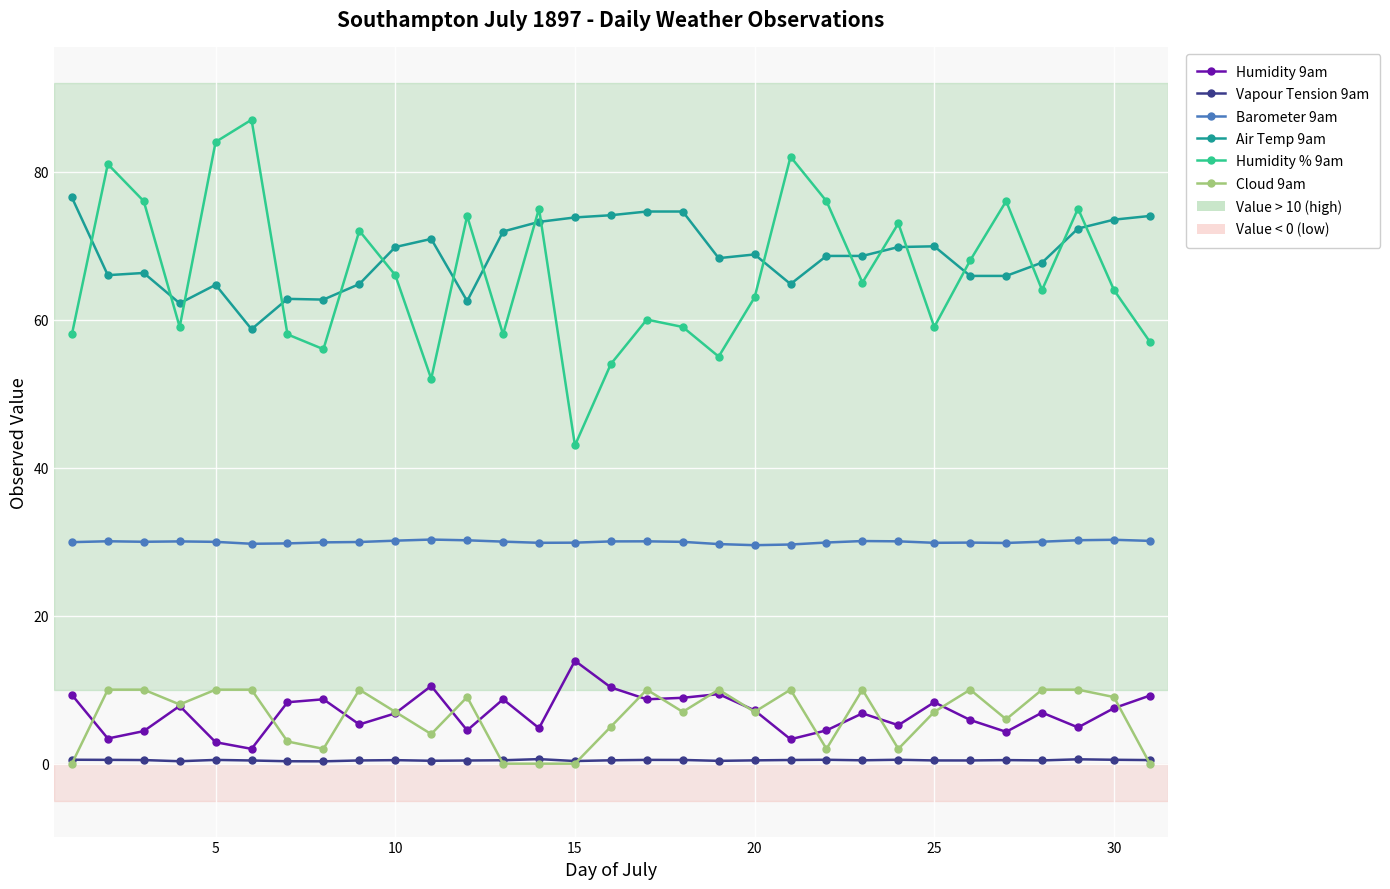

Does the chart display data point markers on the line(s)?

Yes